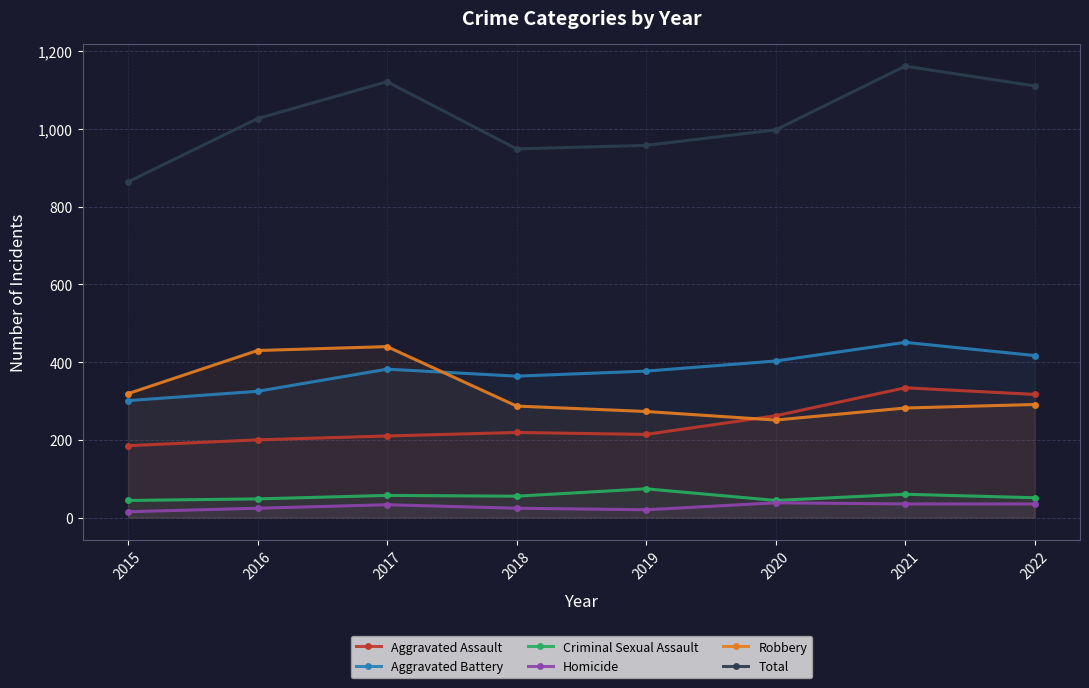

What is the difference between the second highest and minimum values in the Robbery series?

179